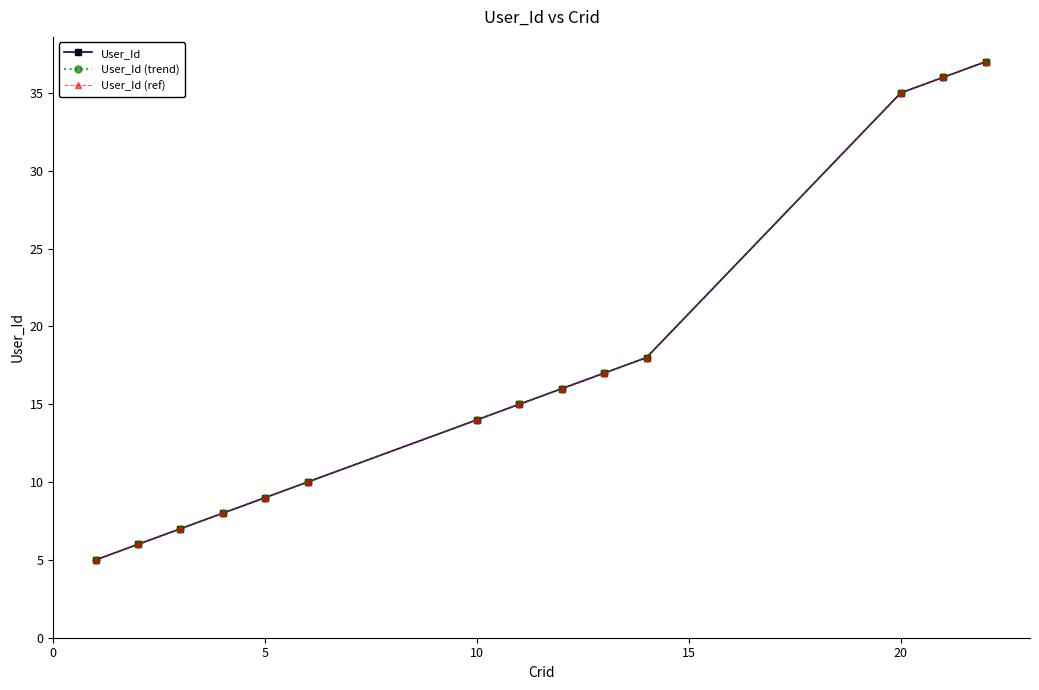

What is the smallest value displayed?

5